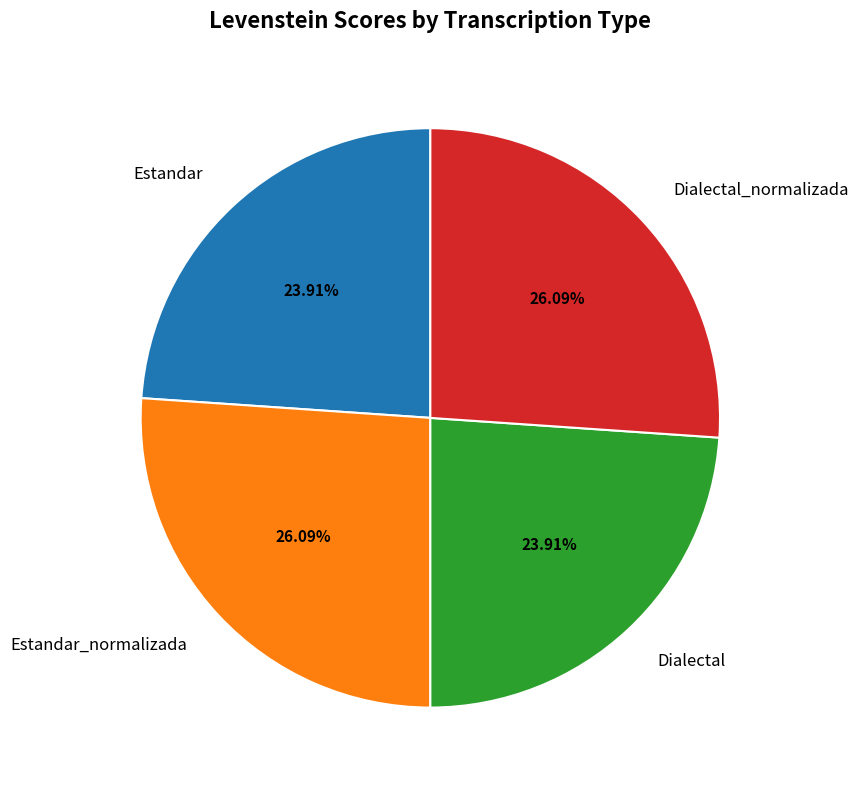

Is there a majority slice in this chart?

No